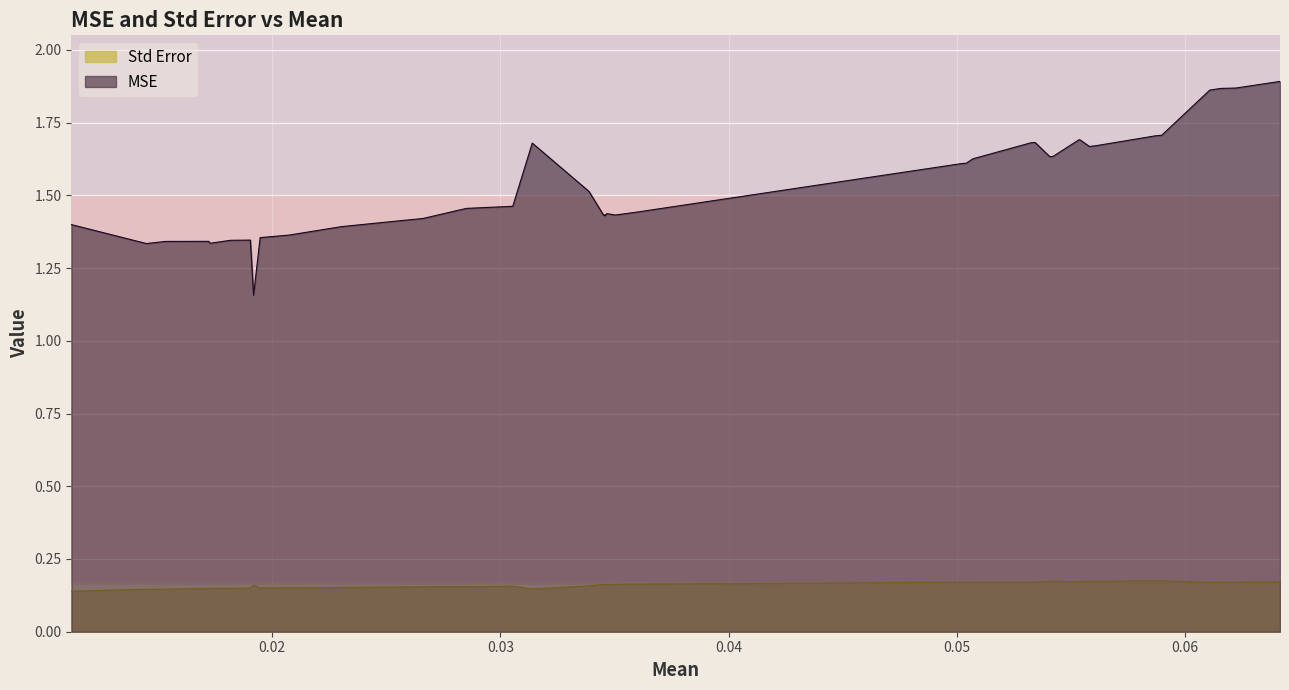

Rank the series at 12c from highest to lowest value.

MSE, Std Error